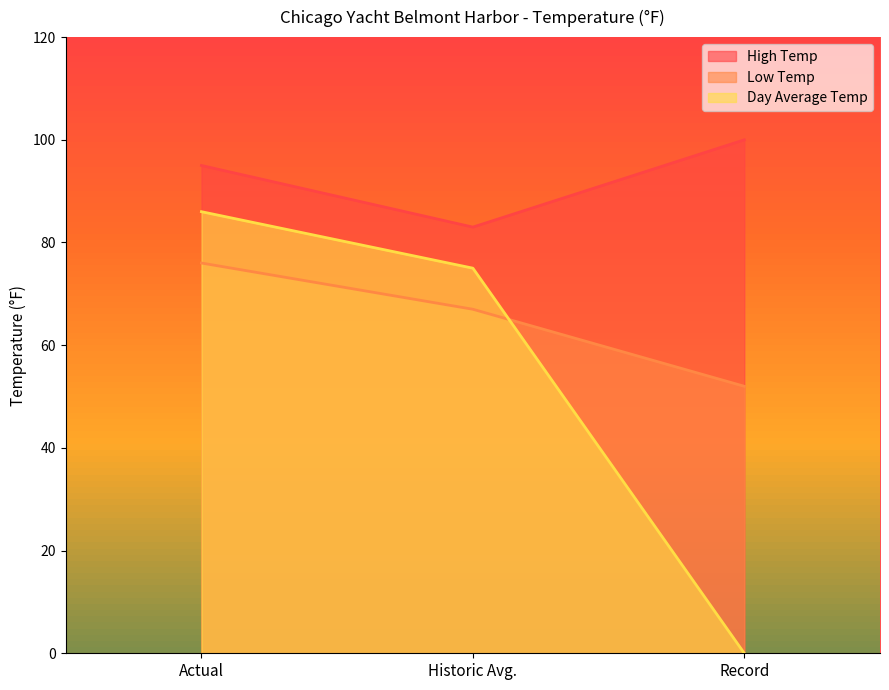

How many categories are shown in the chart?

3